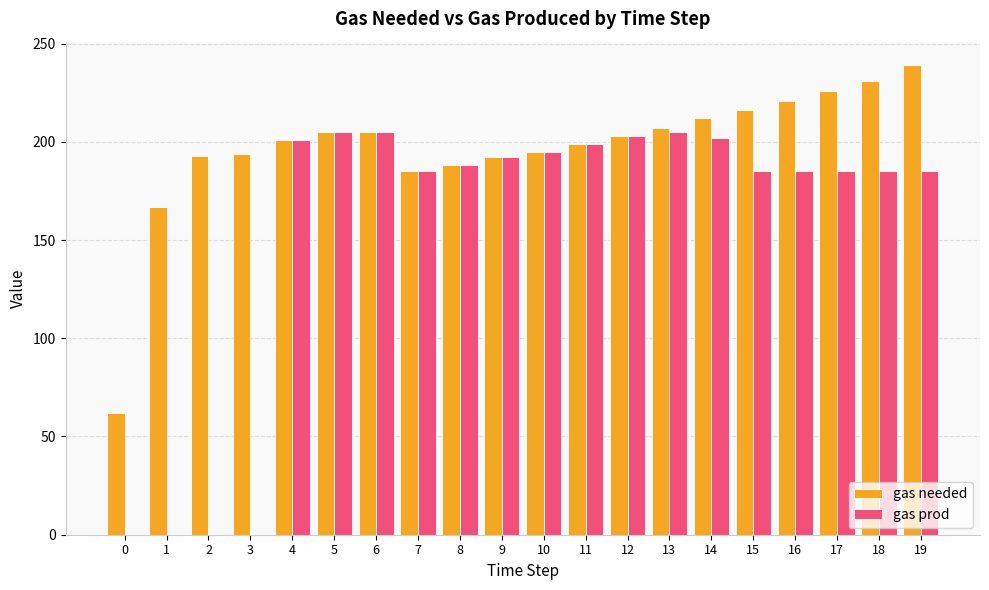

Between 2 and 6, which series saw the biggest shift?

gas prod